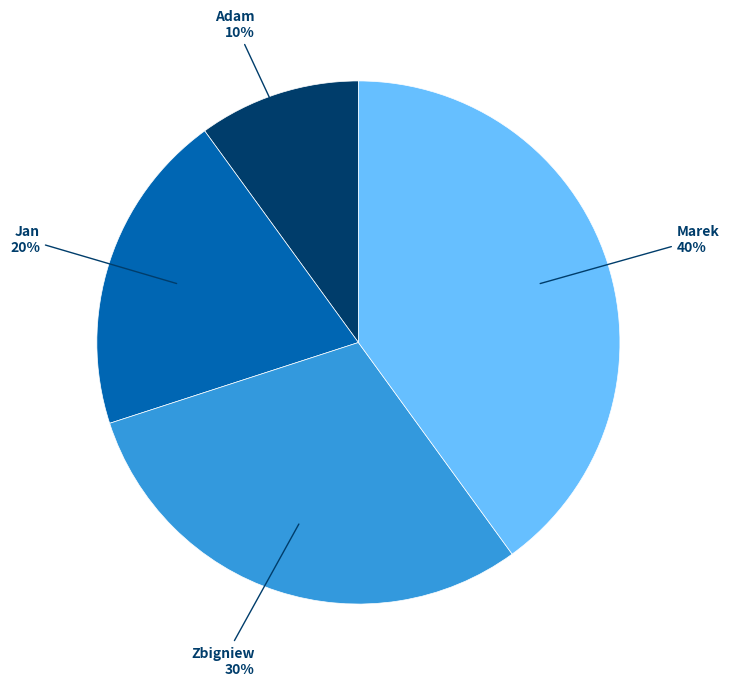

Count the number of slices in the pie.

4